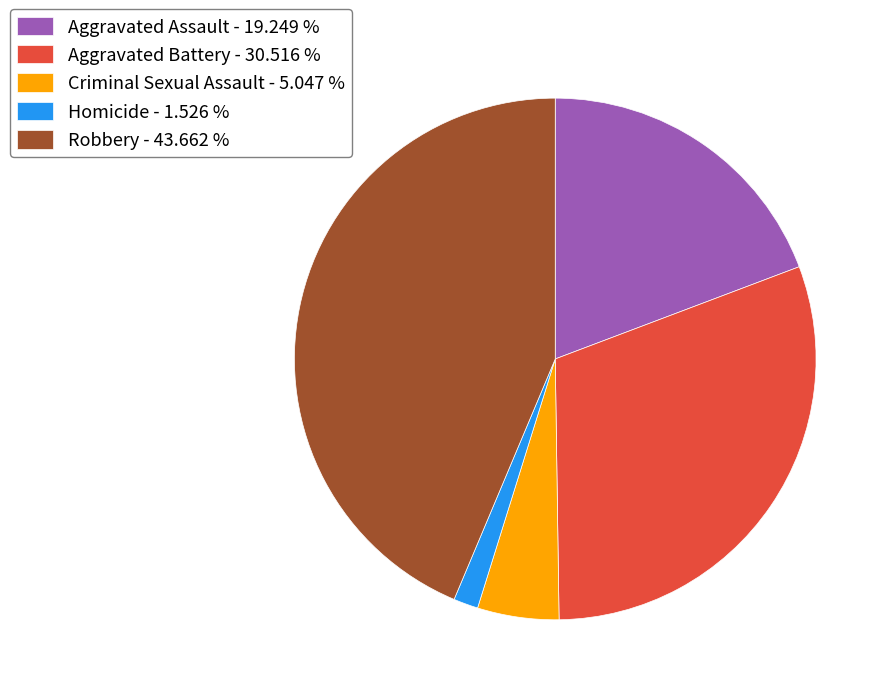

Is the sum of Criminal Sexual Assault - 5.047 % and Aggravated Battery - 30.516 % greater than half?

No